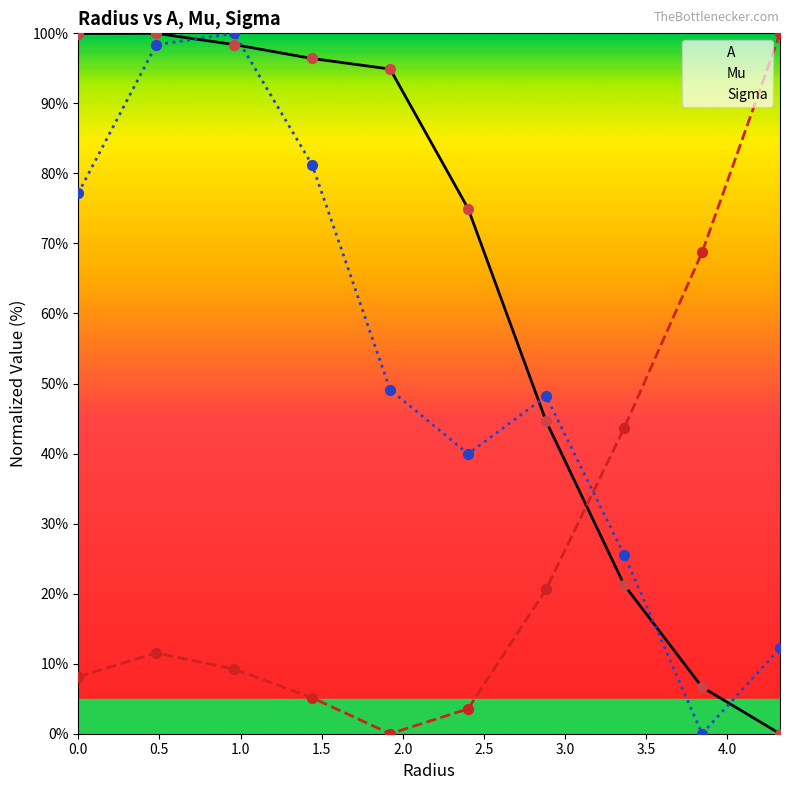

What are all the series names shown in the legend?

A, Mu, Sigma